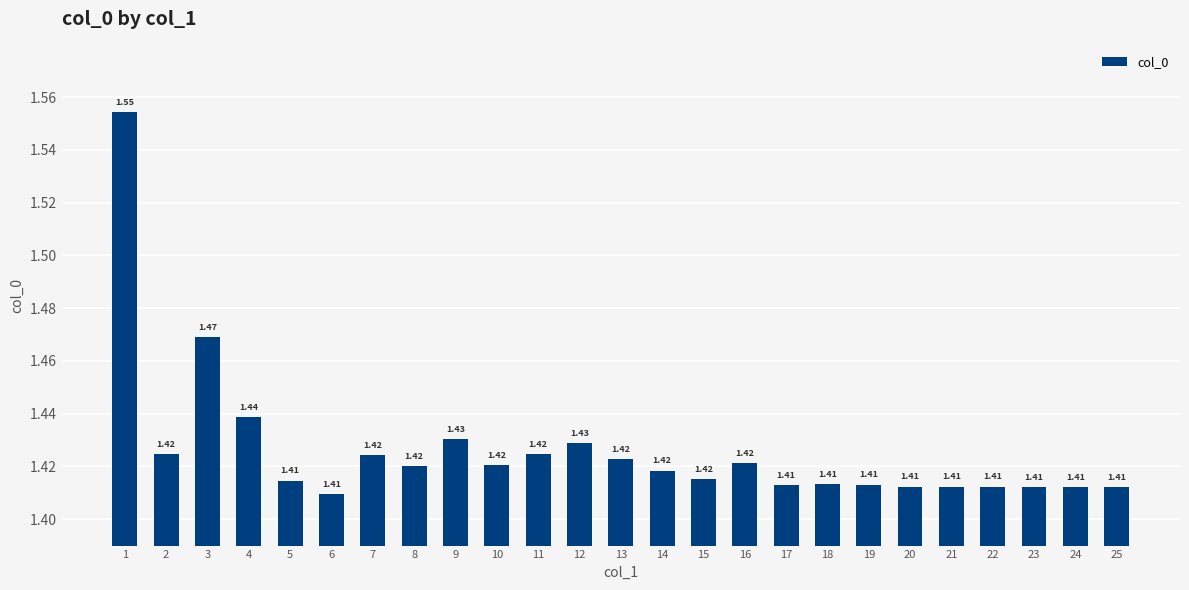

How many values are between 1 and 2?

25